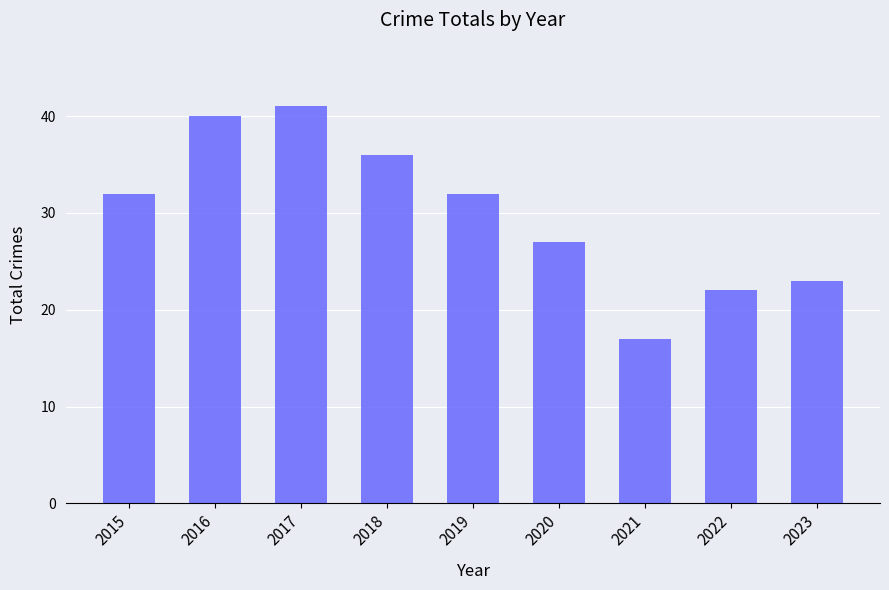

What is the value of the 8th bar from the left?

22